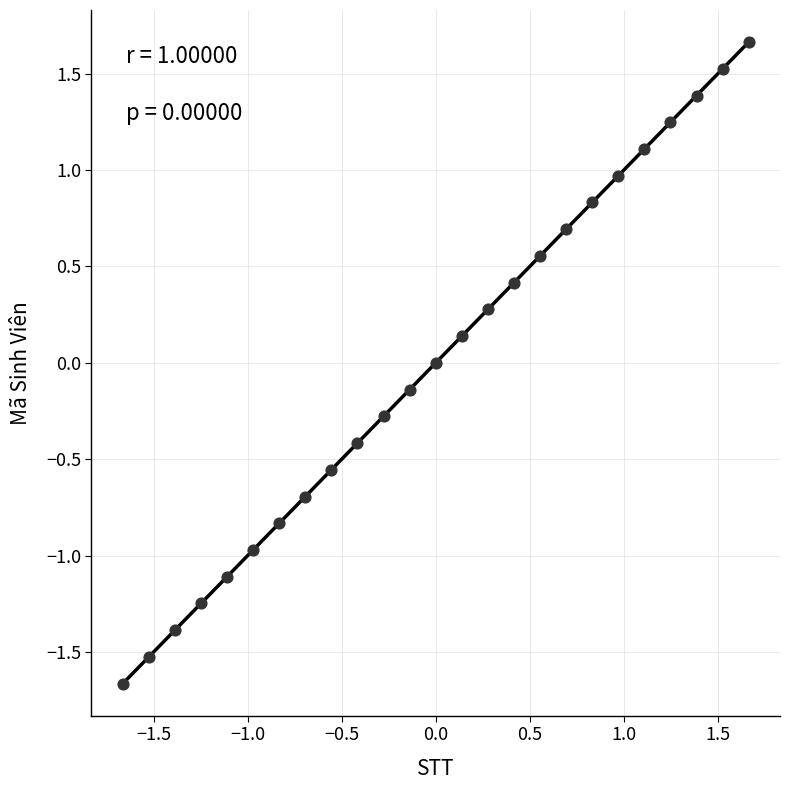

What is the range of X values (max minus min)?

3.3